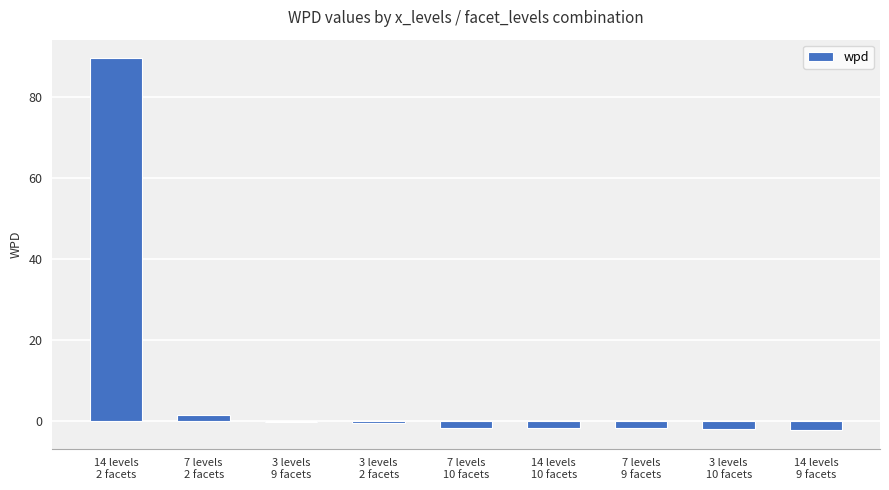

Between 7 levels
9 facets and 3 levels
9 facets, which is larger?

3 levels
9 facets